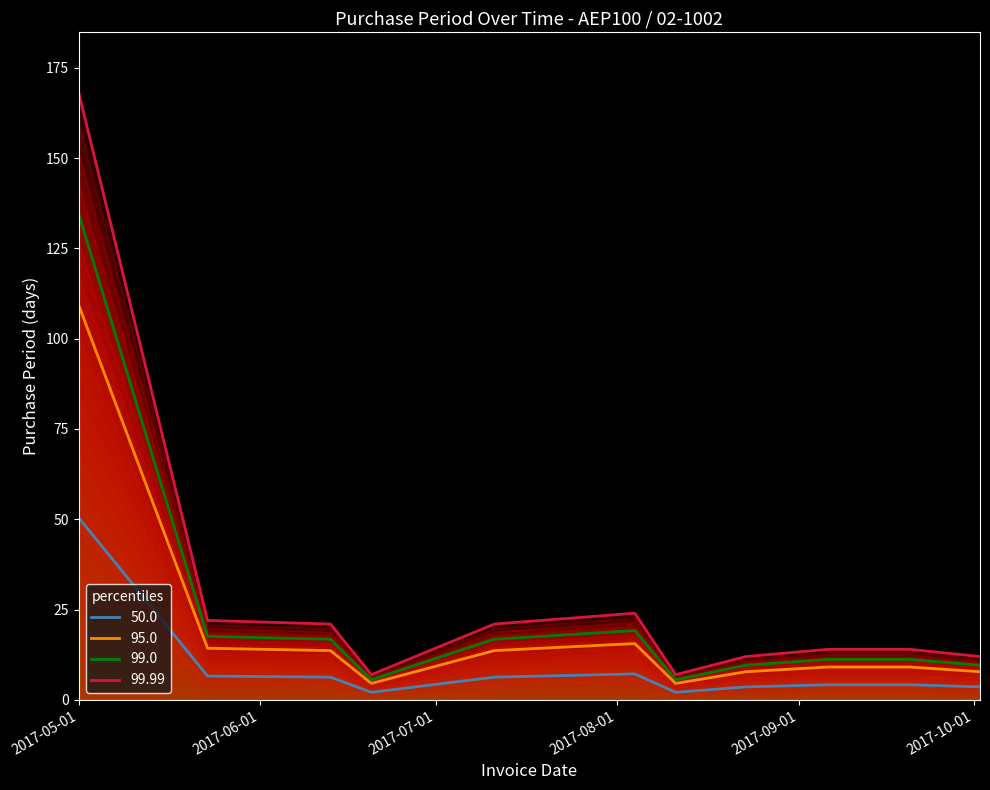

Count the number of categories in the chart.

11